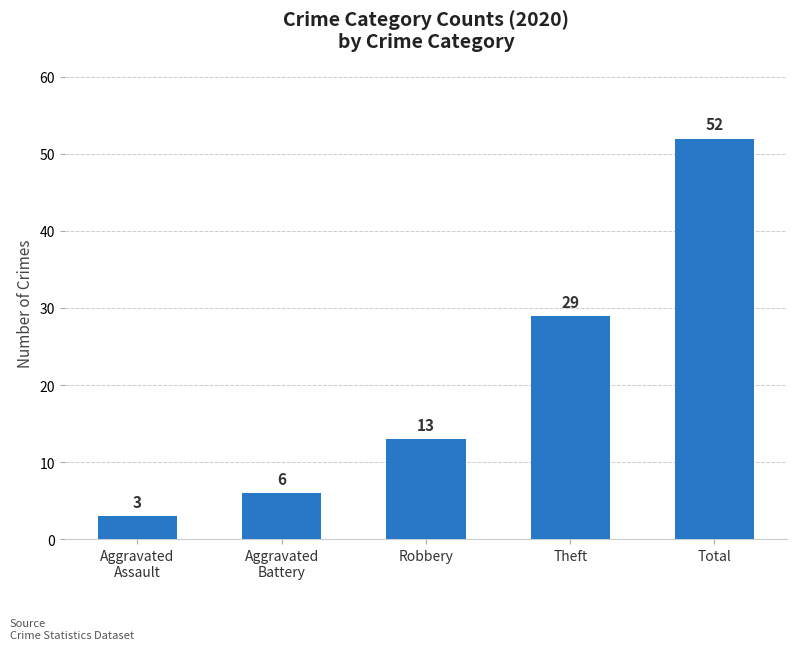

Which category has the highest value across all series?

Total